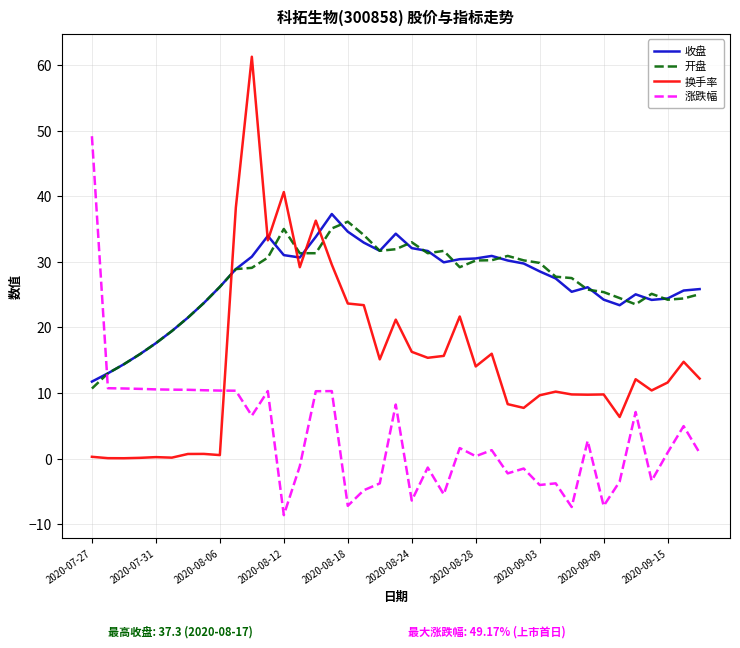

How many intersections are there between 涨跌幅 and 收盘?

1